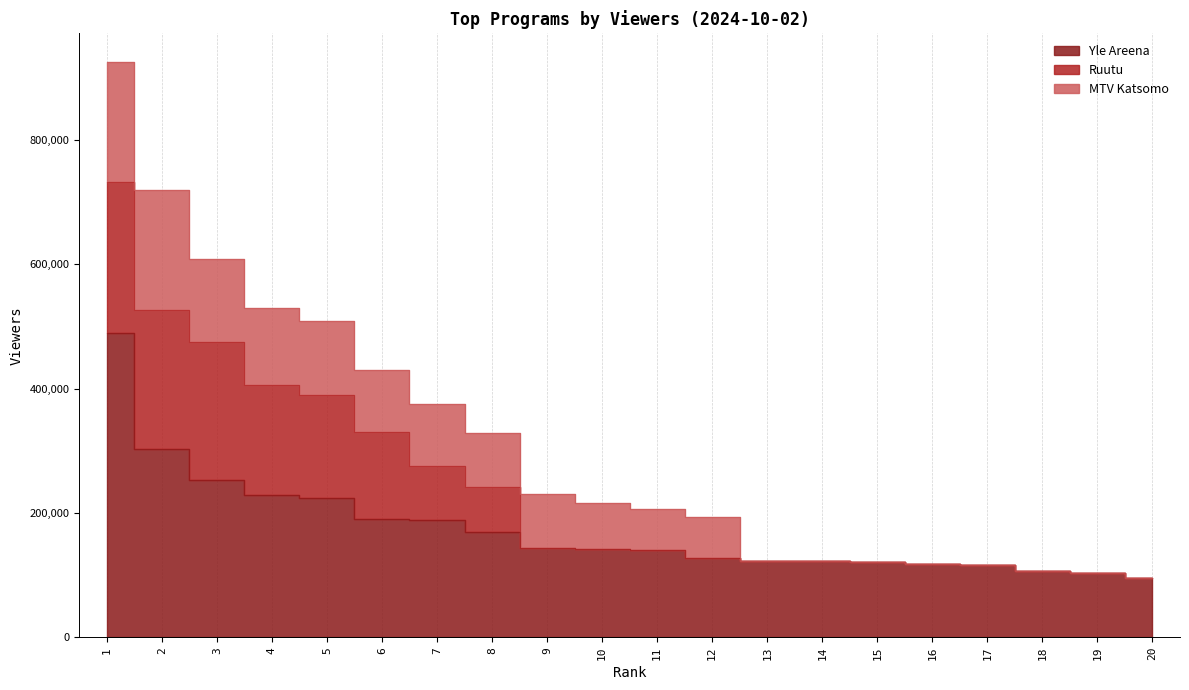

What is the difference between the Yle Areena values at 13 and 15?

2000